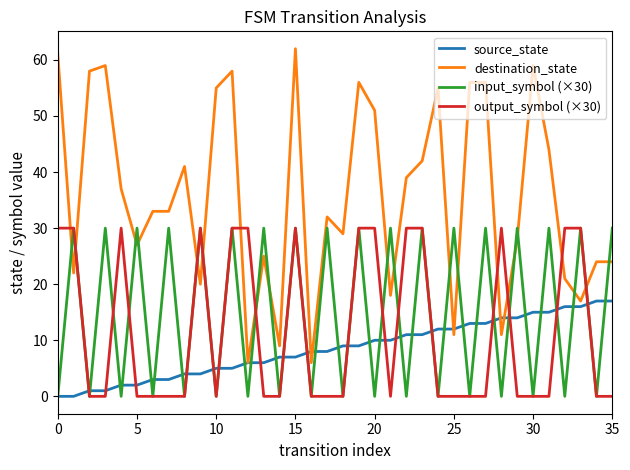

Which series has the widest spread of values?

destination_state